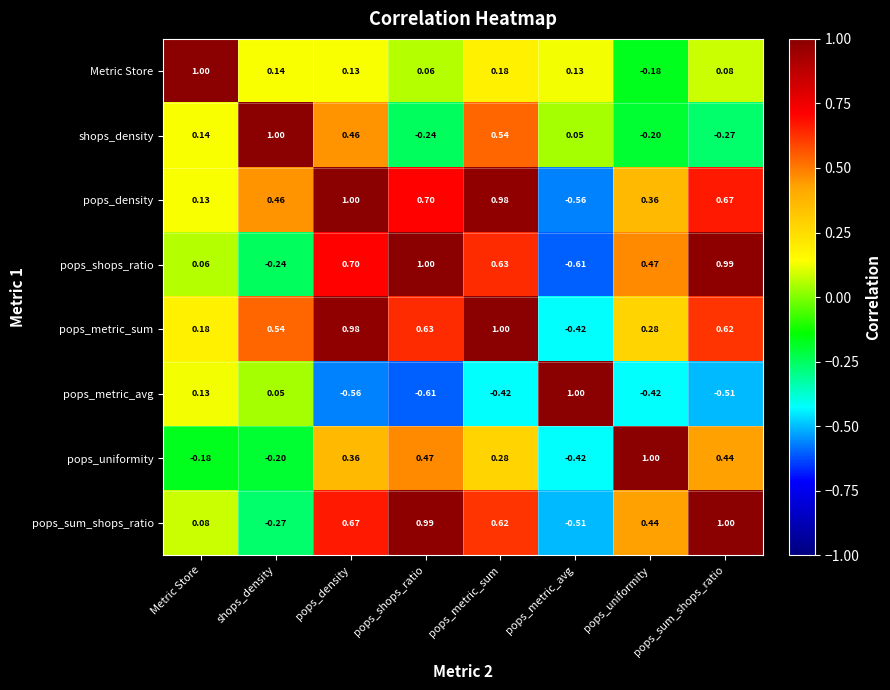

At which label does pops_metric_avg reach its minimum?

pops_shops_ratio